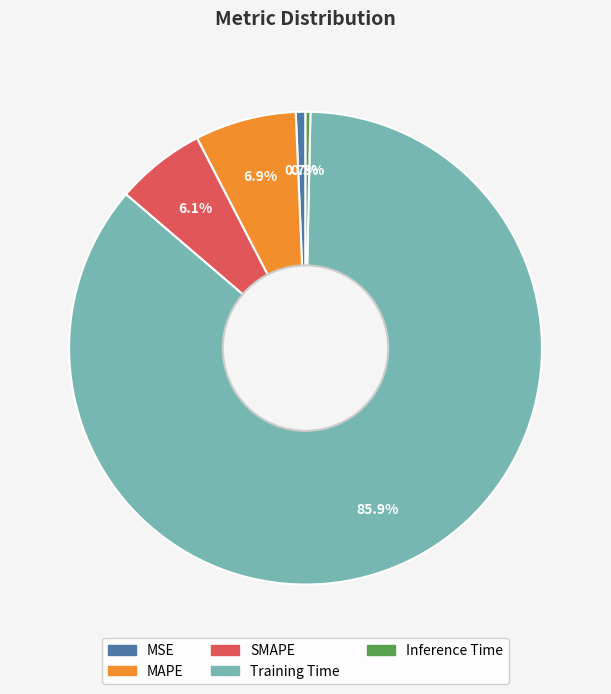

Between Inference Time and Training Time, which is larger?

Training Time